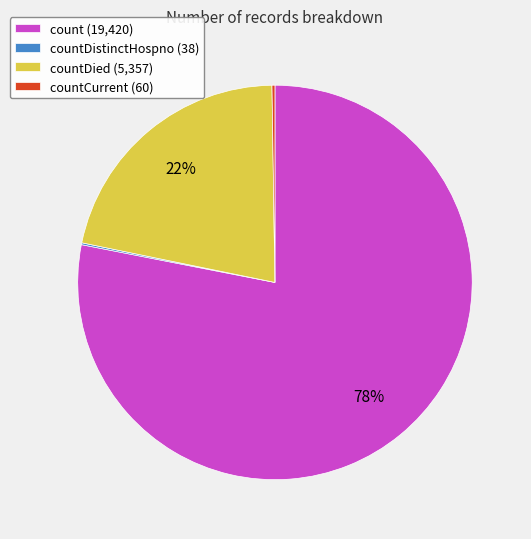

To the nearest percent, what portion does countDied (5,357) represent?

22%